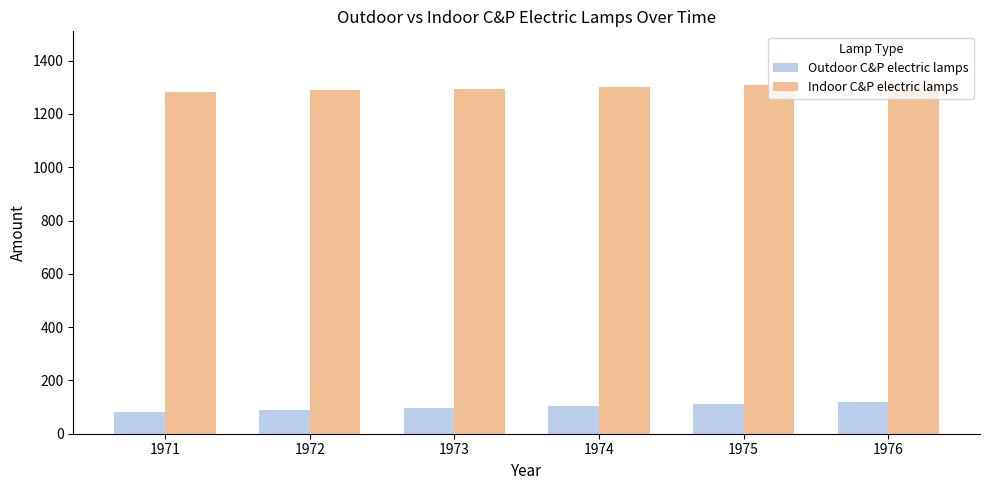

How many values in the Outdoor C&P electric lamps series exceed 104?

3